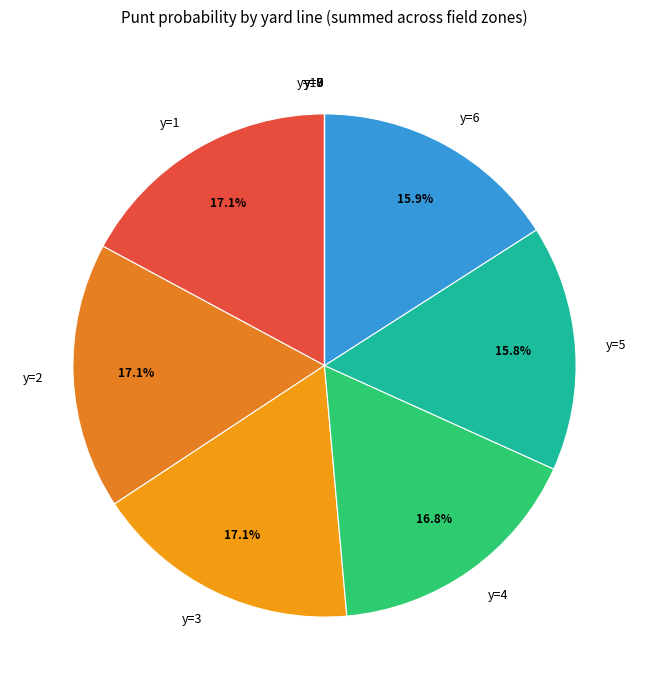

Which has a higher value, y=3 or y=6?

y=3